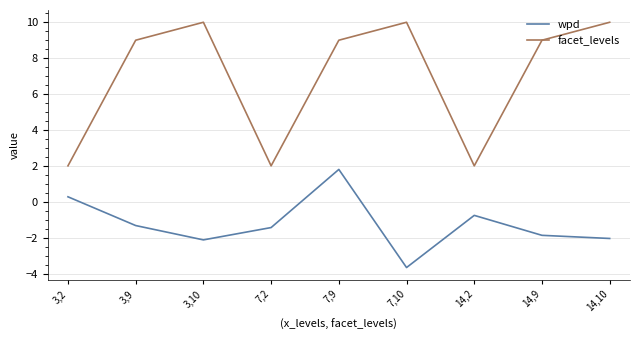

Rank the series by their maximum value, from lowest to highest.

wpd, facet_levels